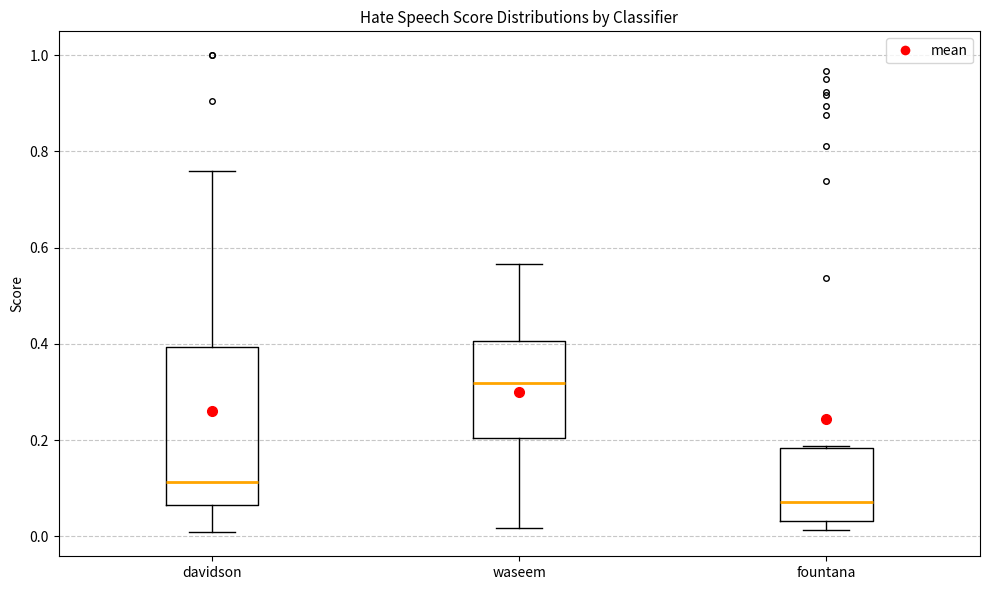

Which box's median line is the lowest?

fountana